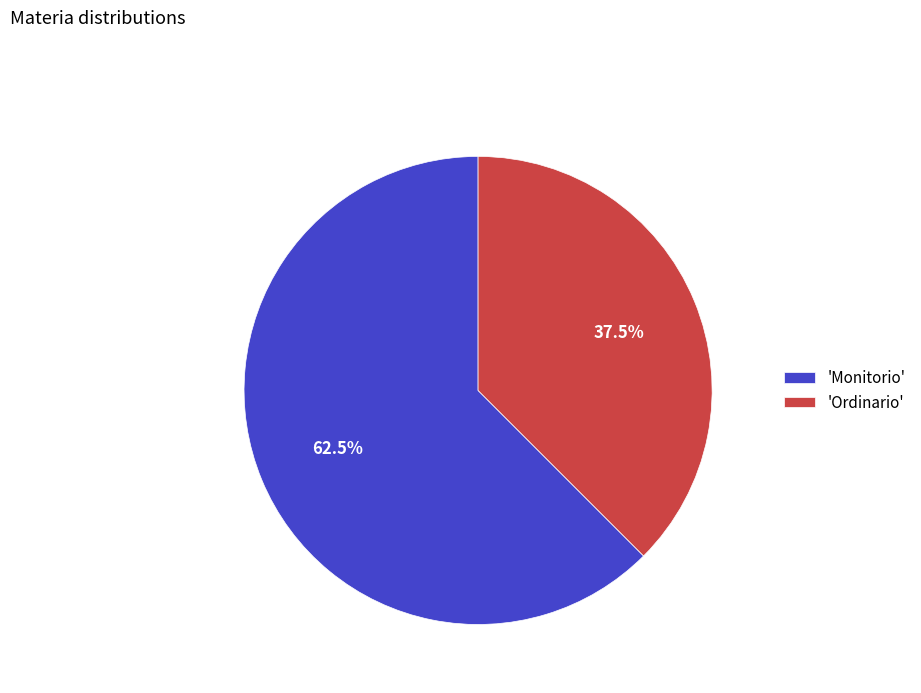

Is the sum of 'Monitorio' and 'Ordinario' greater than half?

Yes